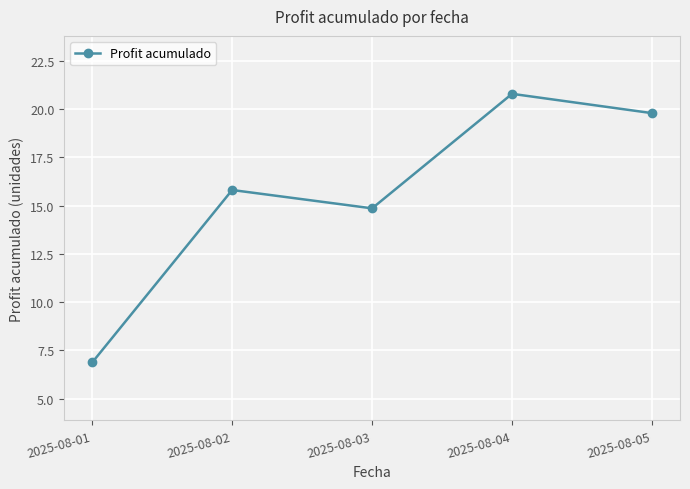

What is the difference between the maximum and minimum values?

13.9